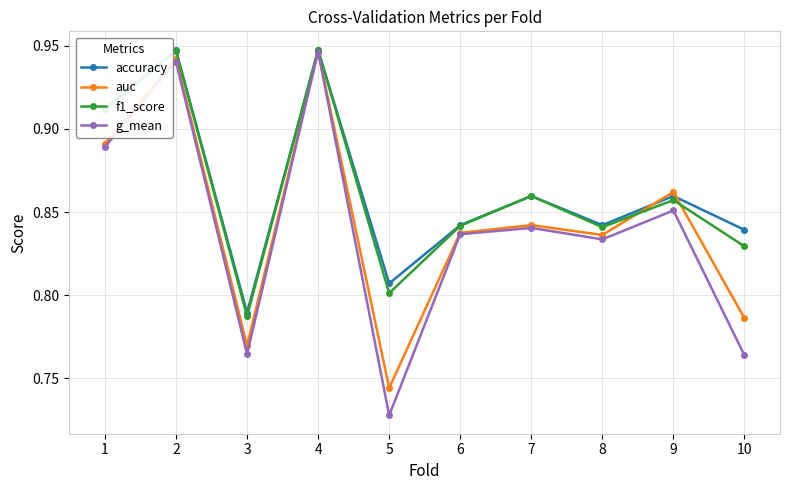

Which series has the largest total across all categories?

accuracy